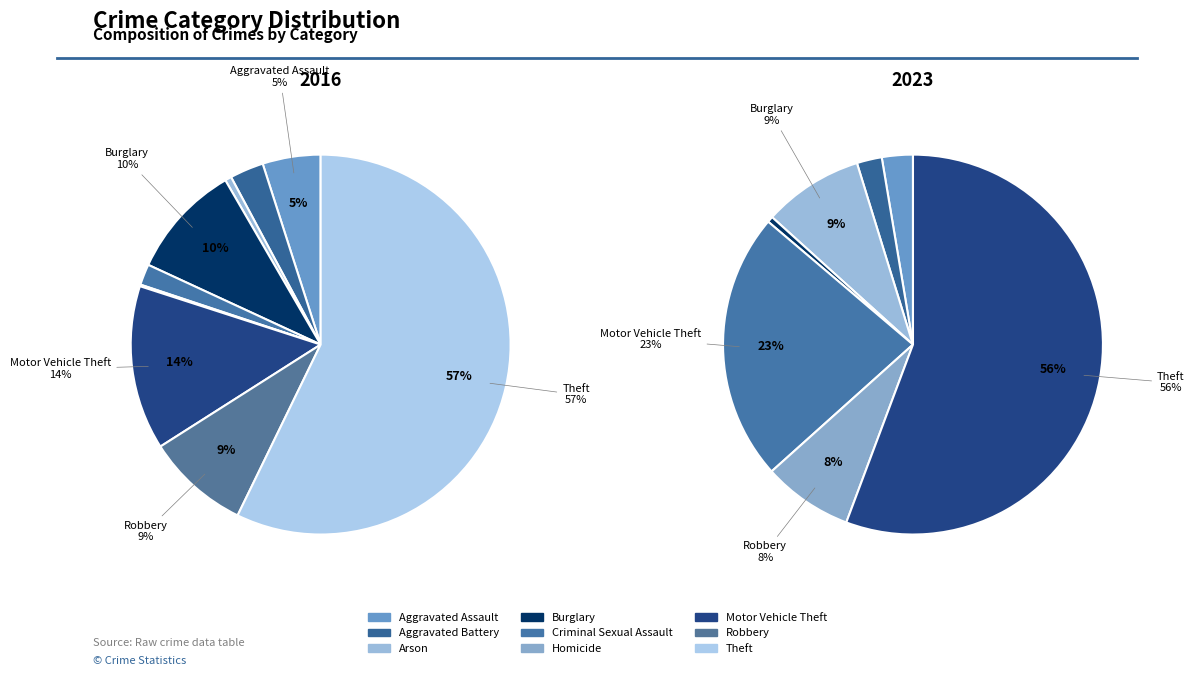

To the nearest percent, what is the difference between the largest and smallest slice percentages?

56%